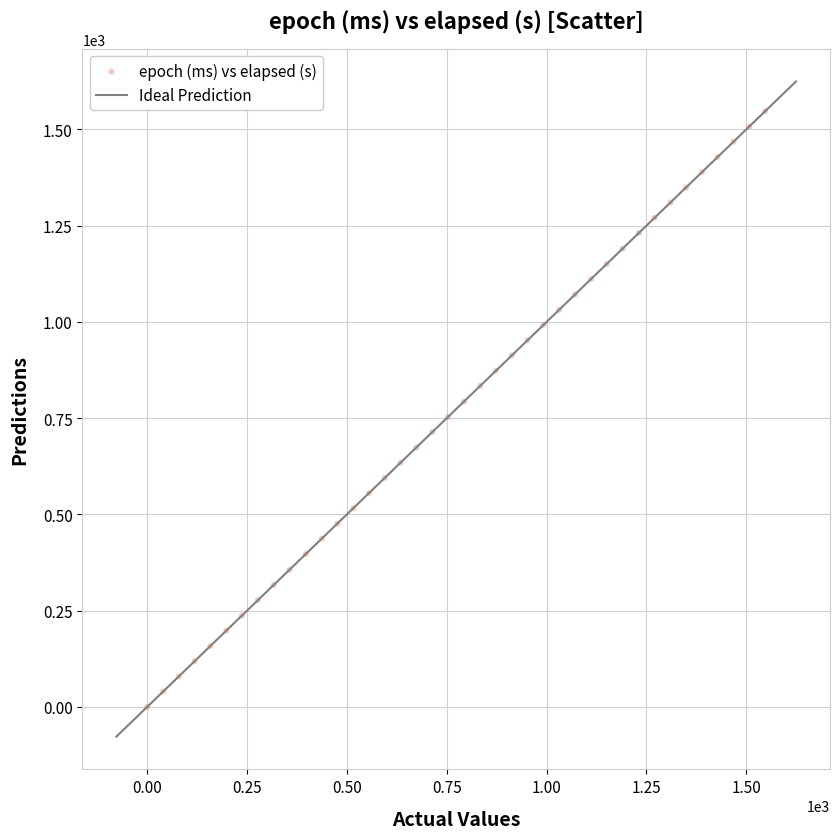

What is the range of X values (max minus min)?

1547.0